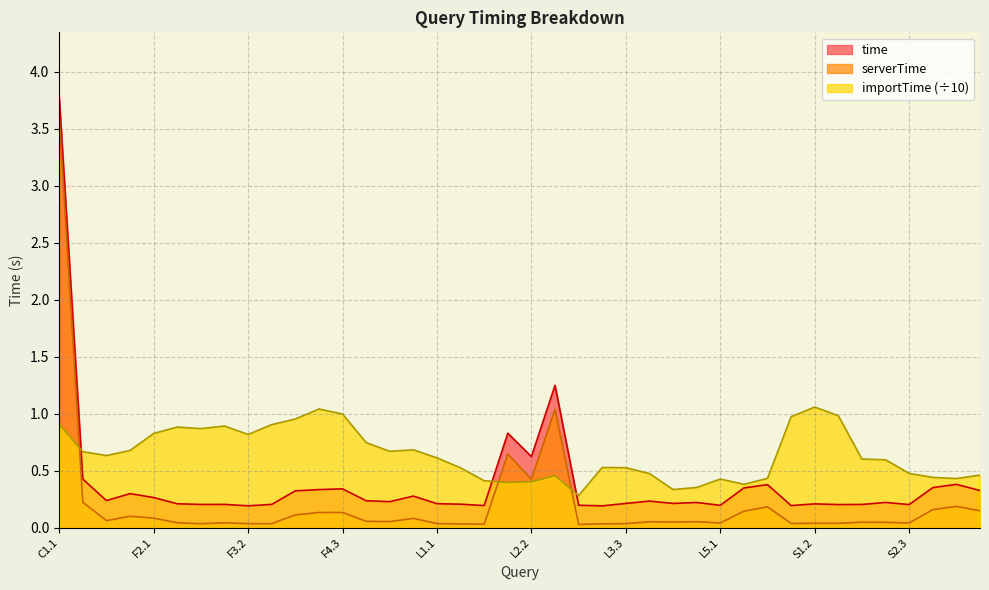

True or false: importTime and serverTime cross at least once.

True